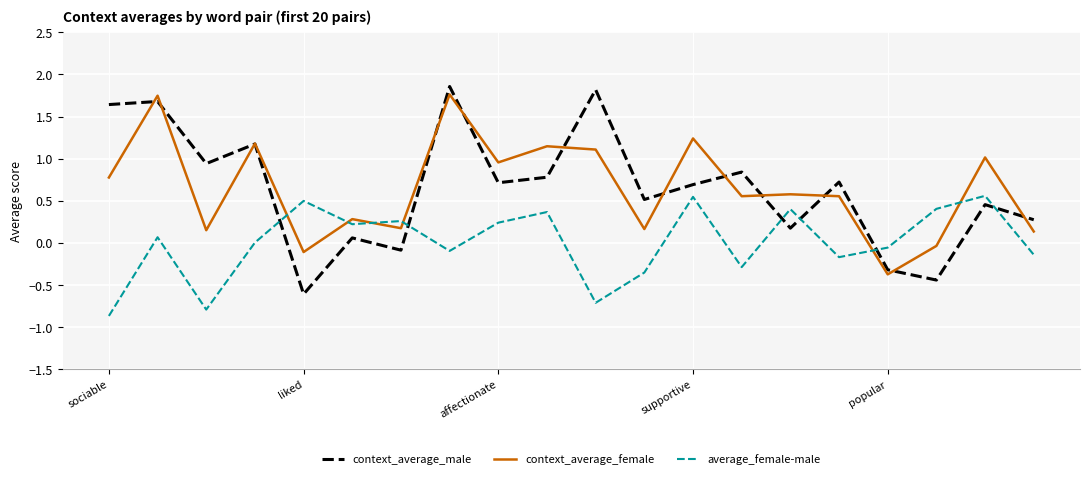

How many times do average_female-male and context_average_male cross each other?

6